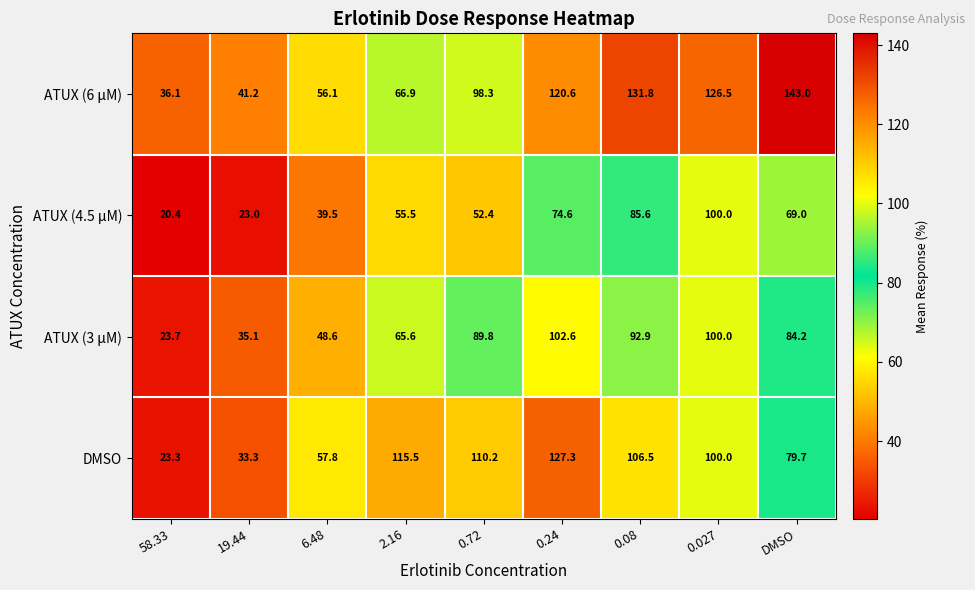

What is the difference between the ATUX (3 µM) values at 2.16 and DMSO?

18.6